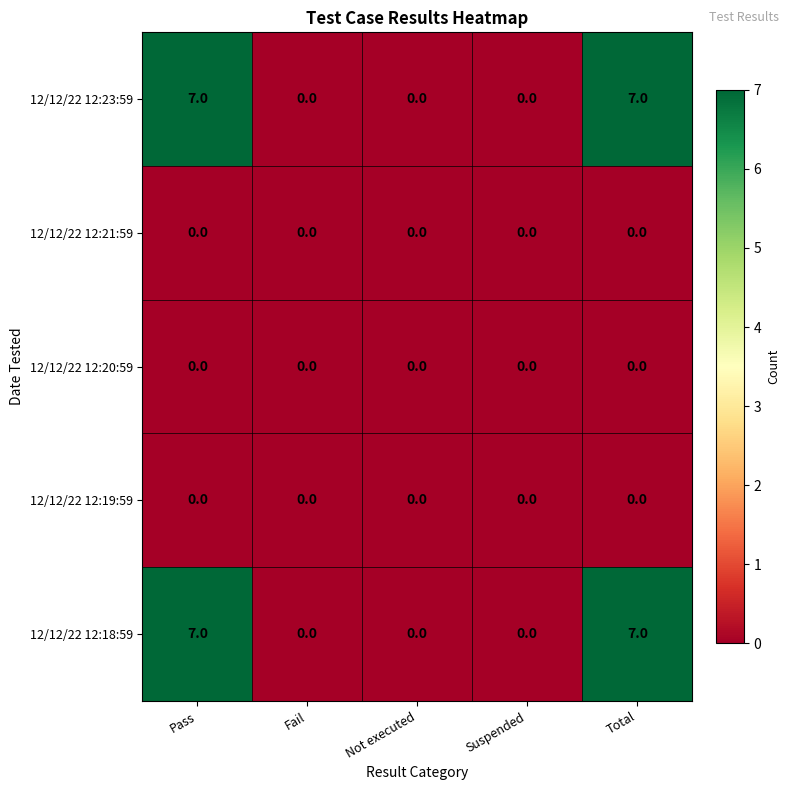

Reading left to right, what are all the values shown in this chart?

12/12/22 12:23:59: Pass=7	Fail=0	Not executed=0	Suspended=0	Total=7
12/12/22 12:21:59: Pass=0	Fail=0	Not executed=0	Suspended=0	Total=0
12/12/22 12:20:59: Pass=0	Fail=0	Not executed=0	Suspended=0	Total=0
12/12/22 12:19:59: Pass=0	Fail=0	Not executed=0	Suspended=0	Total=0
12/12/22 12:18:59: Pass=7	Fail=0	Not executed=0	Suspended=0	Total=7